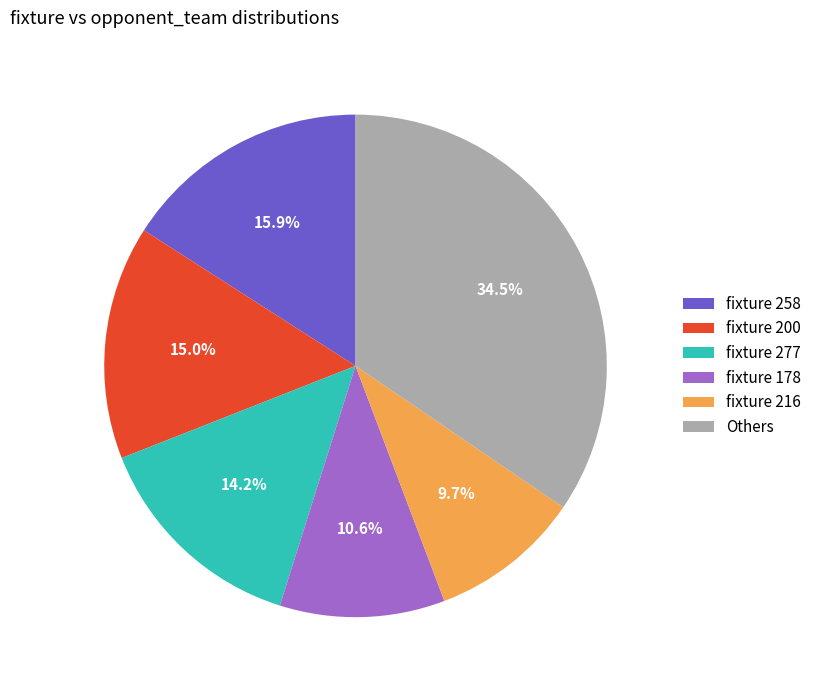

Which slice is the largest?

Others